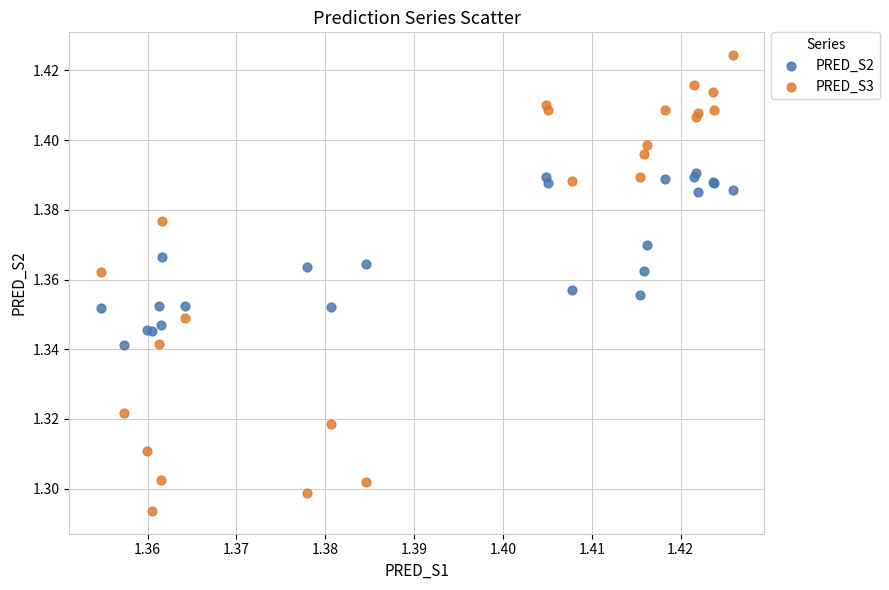

What are all the series names shown in the legend?

PRED_S2, PRED_S3